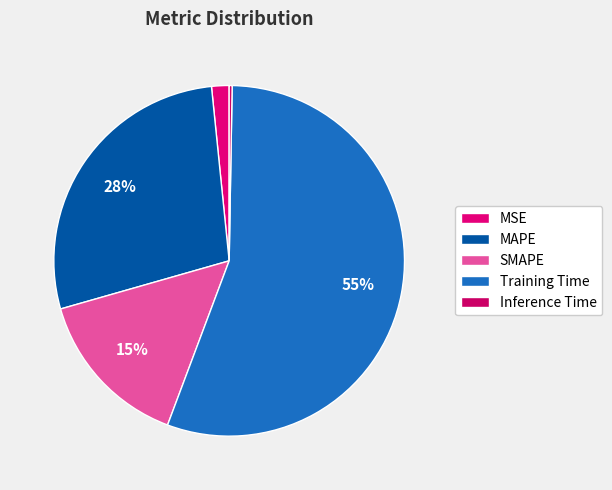

What portion of the pie excludes SMAPE?

85.1%